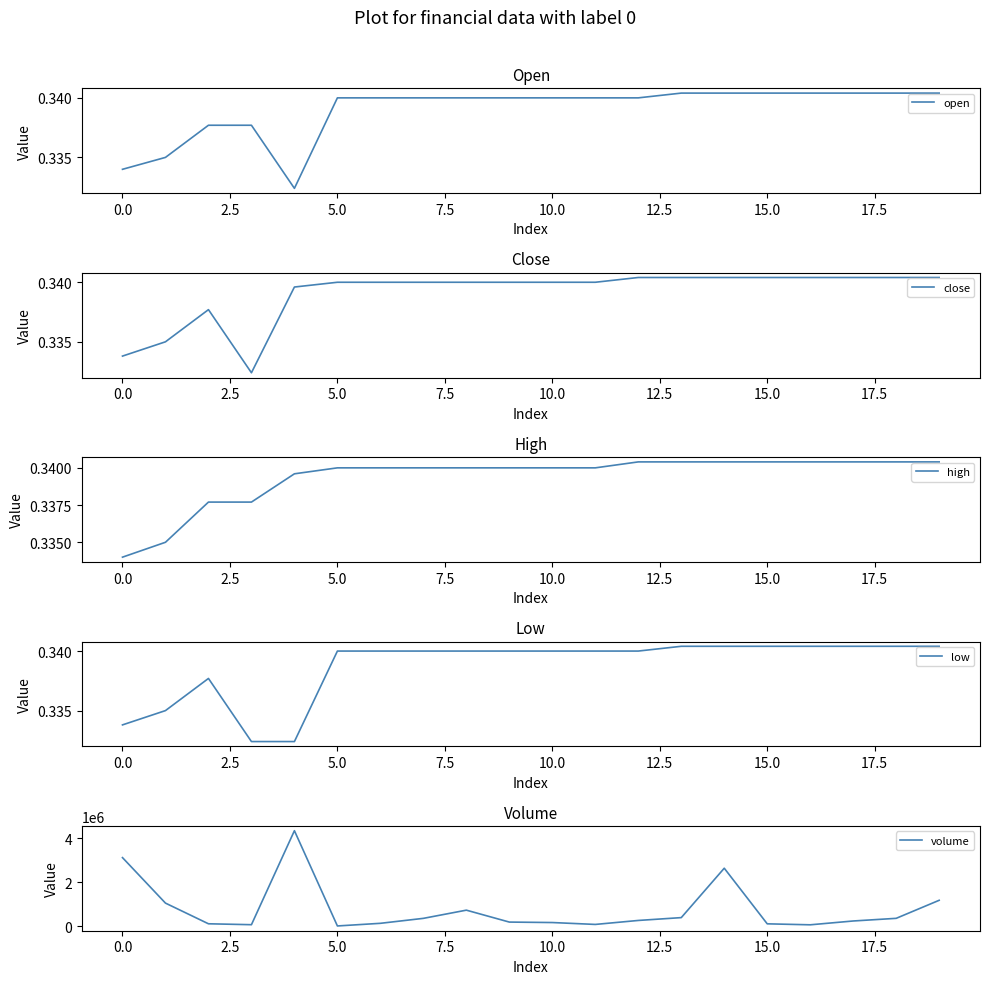

What is the value of the low point at the 9th from the left?

0.3